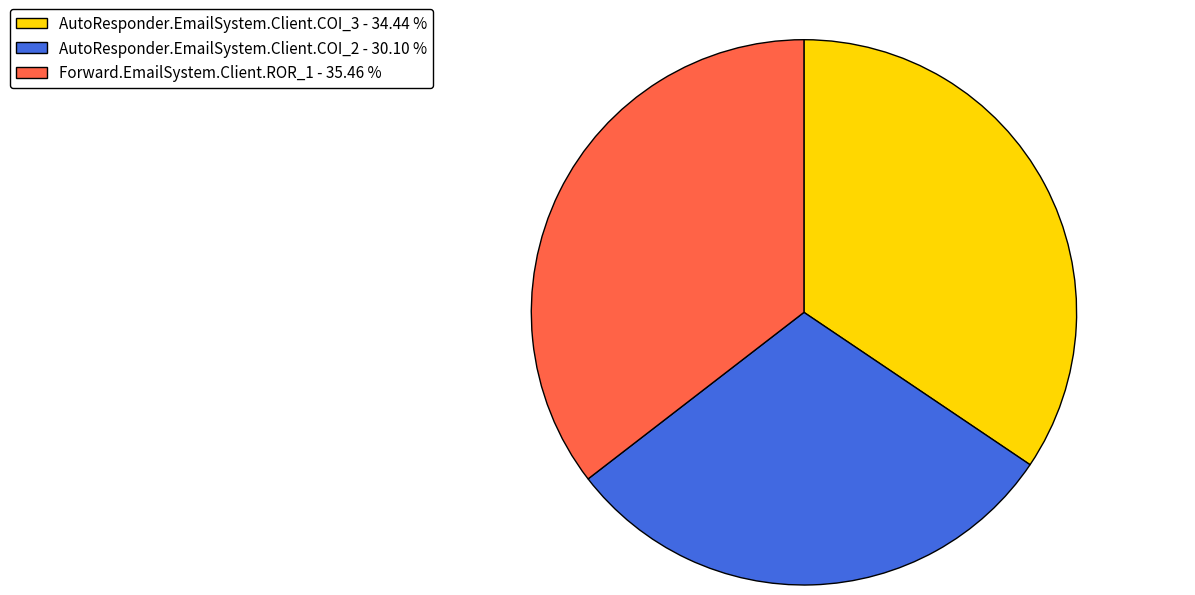

The Forward.EmailSystem.Client.ROR_1 slice represents 35% of the pie. True or false?

True